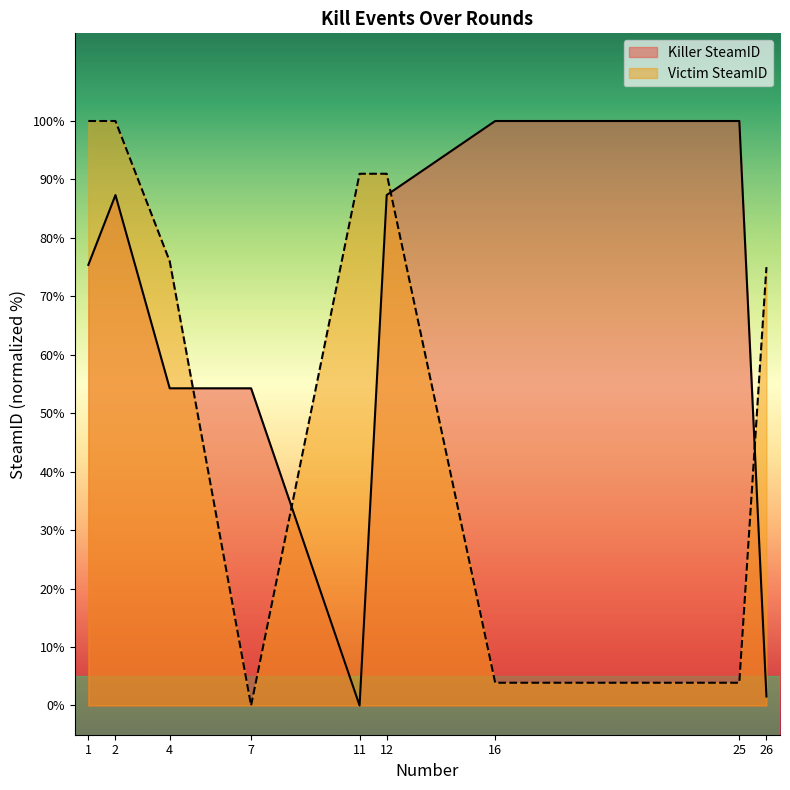

Which series has the largest total across all categories?

Killer SteamID